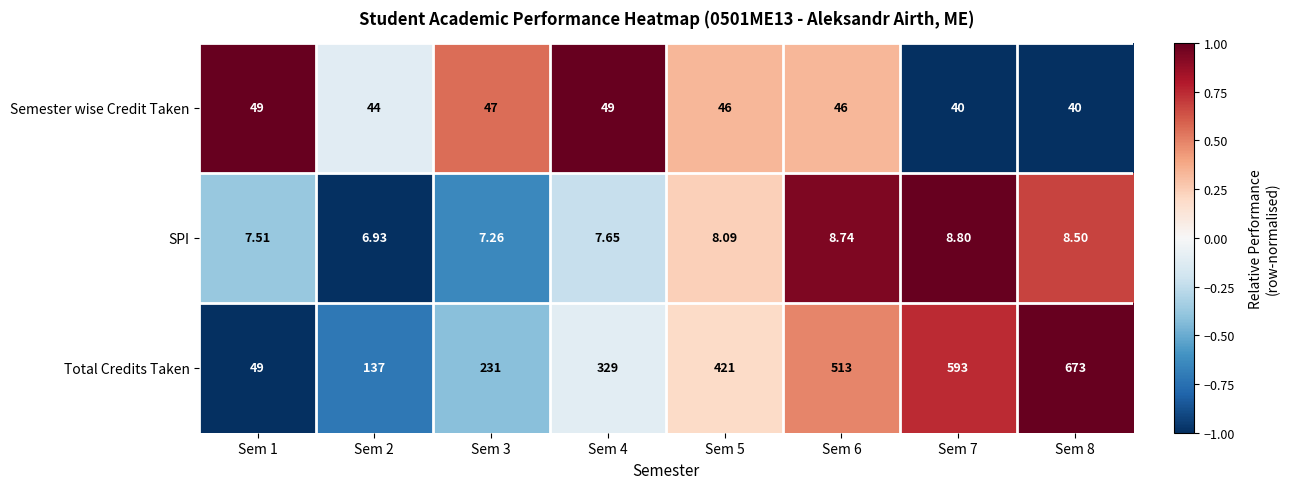

What is the maximum value shown in the chart?

673.0